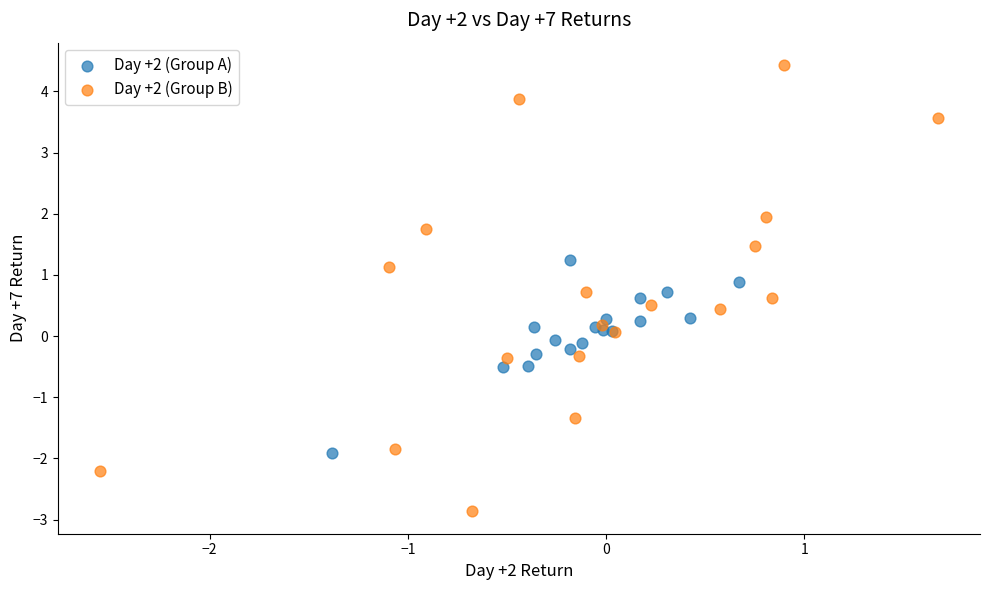

What are all the series names shown in the legend?

Day +2 (Group A), Day +2 (Group B)